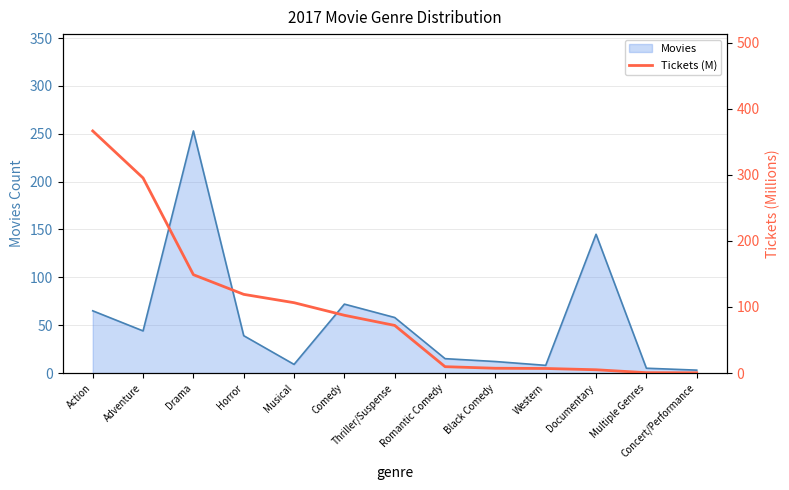

Is it true that Movies equals 39 at Horror?

True